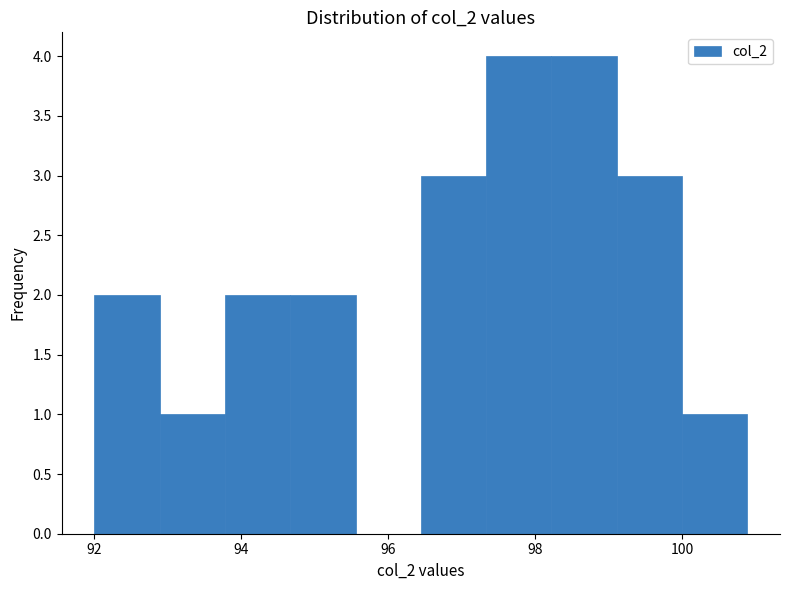

How tall is the bar that spans 99.2 to 100.0 on the x-axis? Neither the bar edges nor the heights are printed on the chart, so give them approximately, as read against the axes.

3